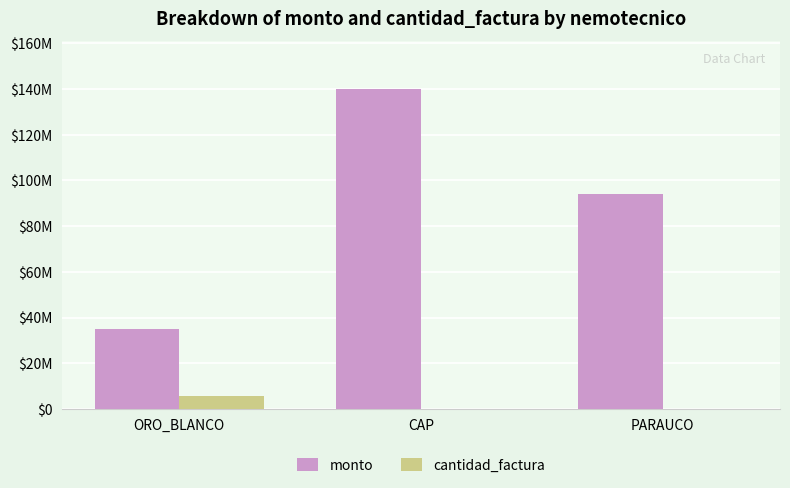

The value of monto at PARAUCO is 93999690. True or false?

True